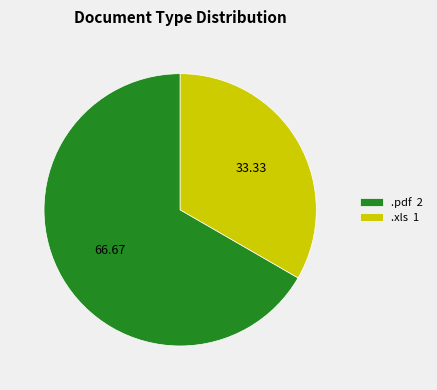

Does .pdf 2 account for over 50% of the chart?

Yes